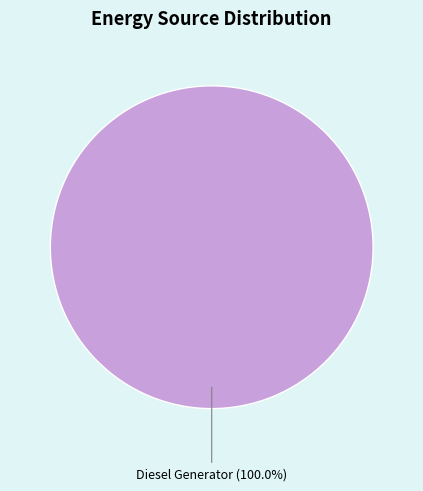

Does any single category account for the majority?

Yes